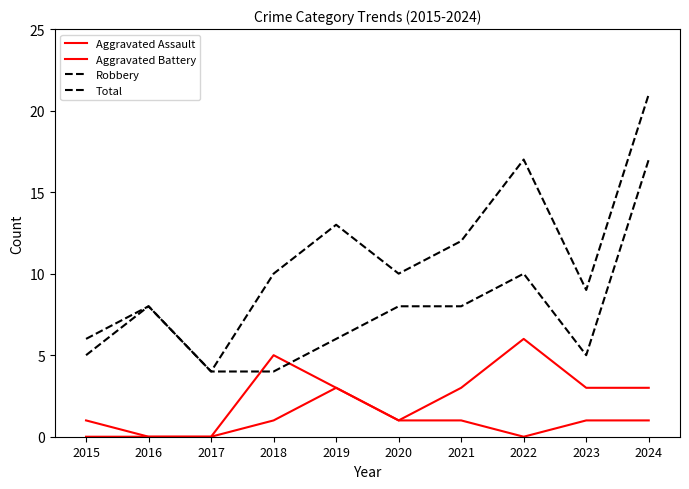

How many lines are shown in the chart?

4